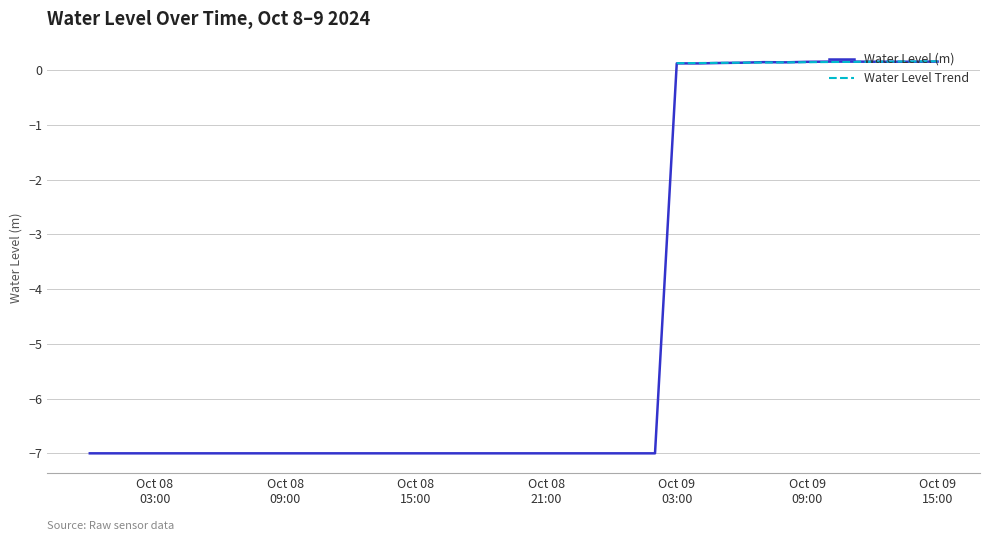

Reading left to right, list all the values displayed in this chart.

-7.0	-7.0	-7.0	-7.0	-7.0	-7.0	-7.0	-7.0	-7.0	-7.0	-7.0	-7.0	-7.0	-7.0	-7.0	-7.0	-7.0	-7.0	-7.0	-7.0	-7.0	-7.0	-7.0	-7.0	-7.0	-7.0	-7.0	0.1	0.1	0.1	0.1	0.1	0.1	0.2	0.2	0.2	0.2	0.2	0.2	0.2